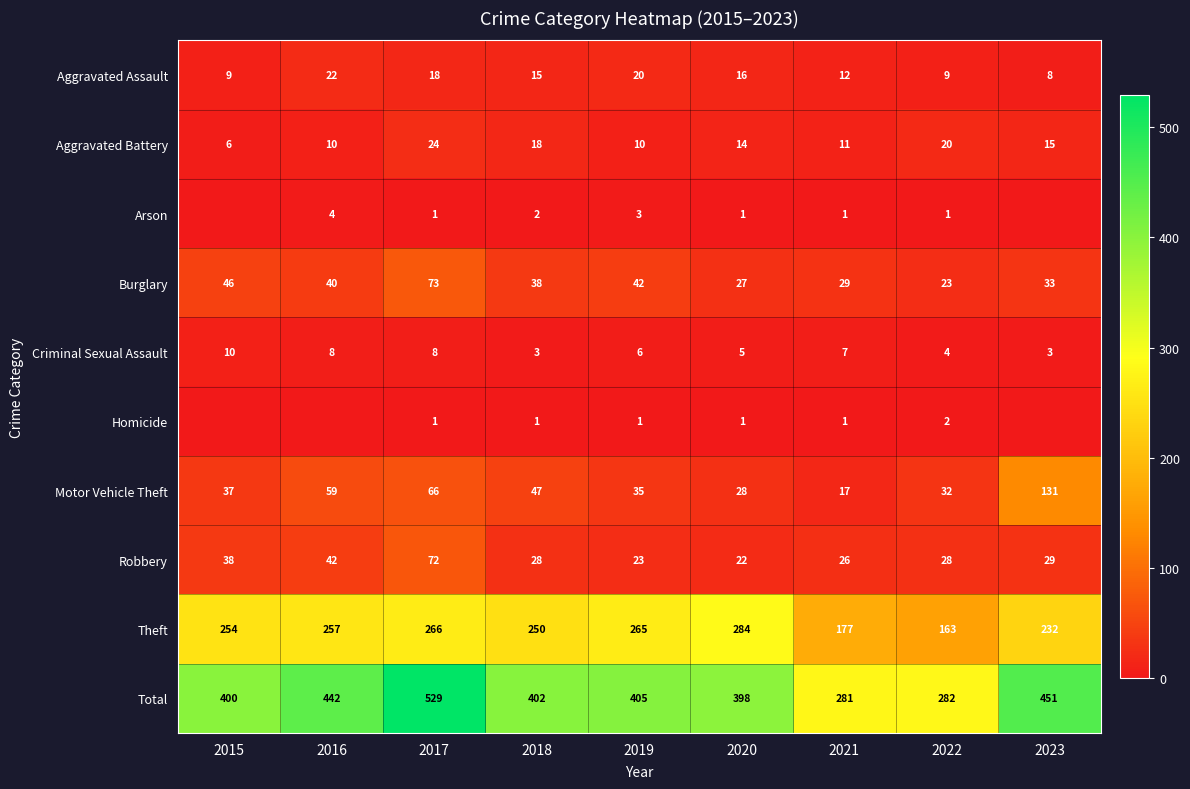

At which category is the sum across all series the highest?

2017